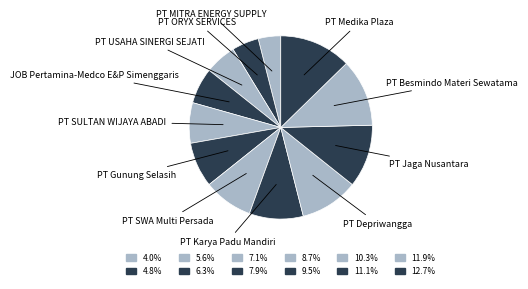

Which category has the biggest portion of the pie?

PT Medika Plaza